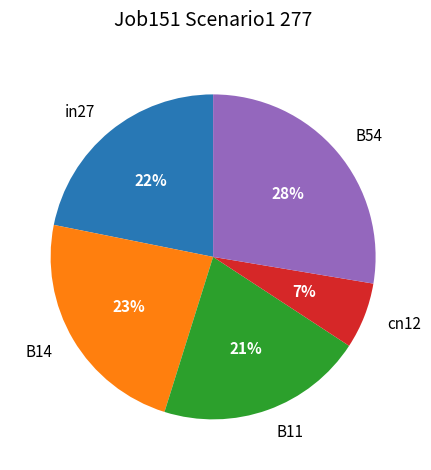

Which slice is the smallest?

cn12